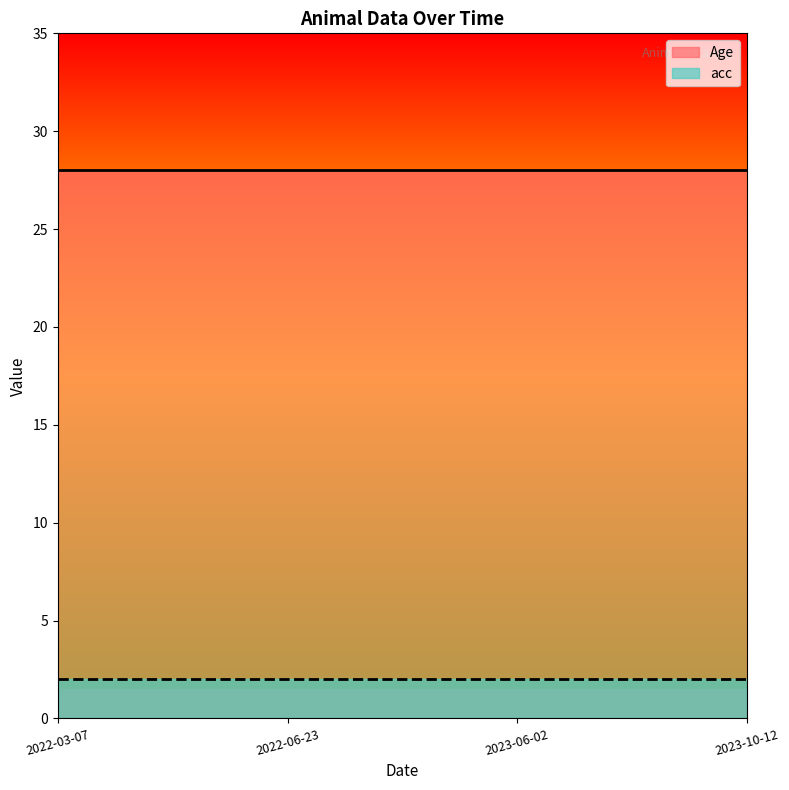

What position from the right is 2023-10-12?

1